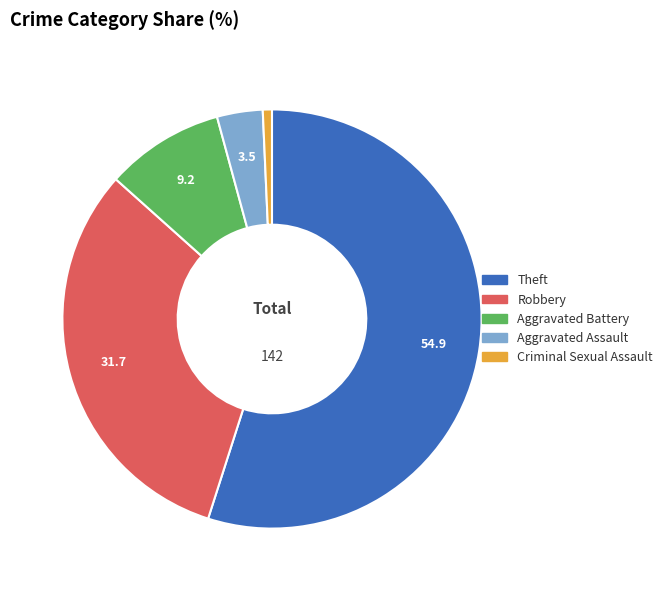

Rank the categories by value from highest to lowest.

Theft, Robbery, Aggravated Battery, Aggravated Assault, Criminal Sexual Assault